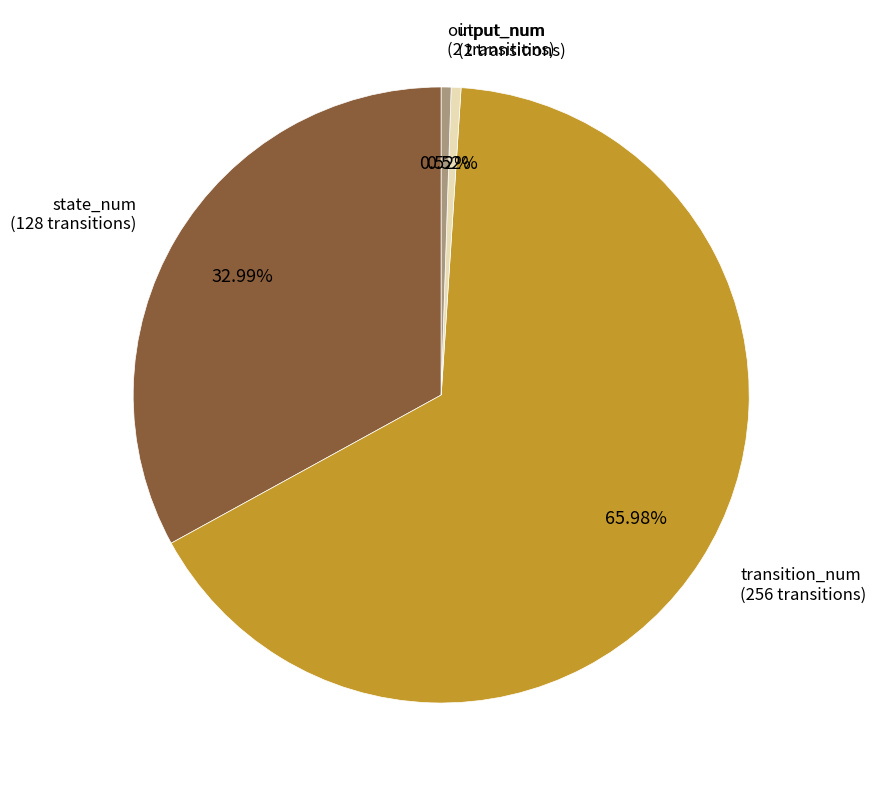

Is there a majority slice in this chart?

Yes